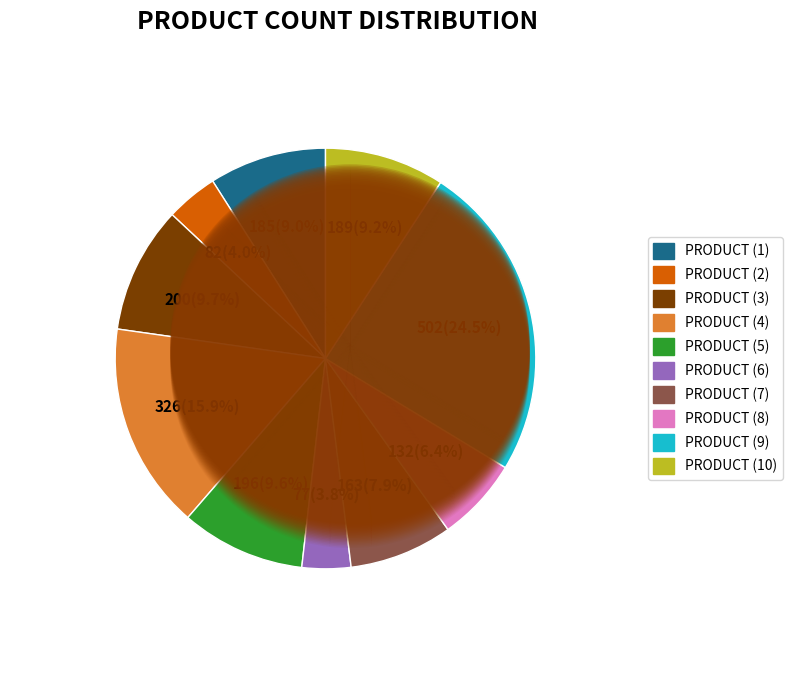

Which has a higher value, PRODUCT (8) or PRODUCT (4)?

PRODUCT (4)